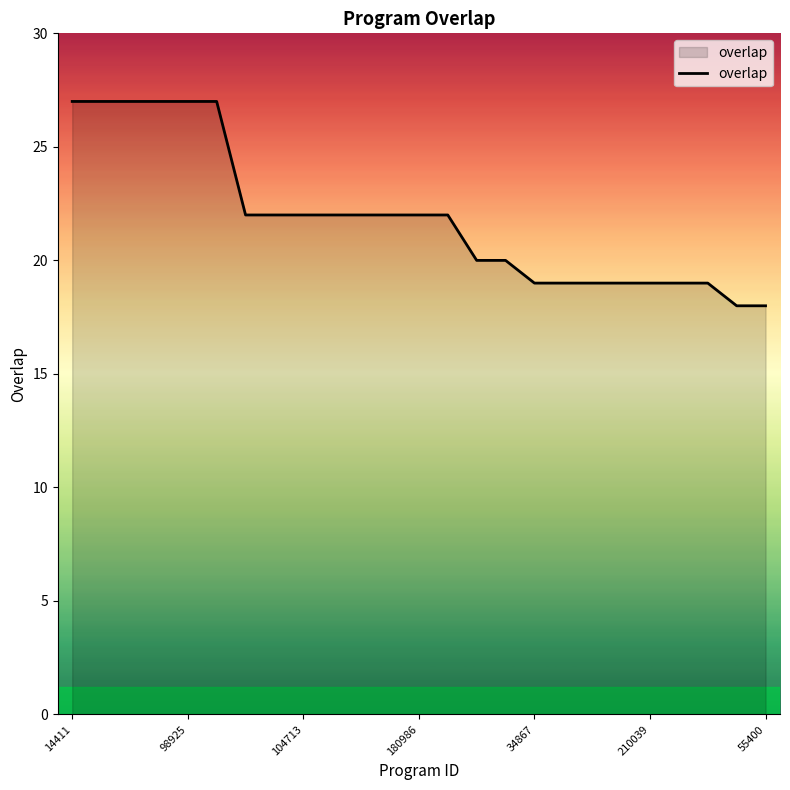

Reading right to left, what are all the values shown in this chart?

18	18	19	19	19	19	19	19	19	20	20	22	22	22	22	22	22	22	22	27	27	27	27	27	27